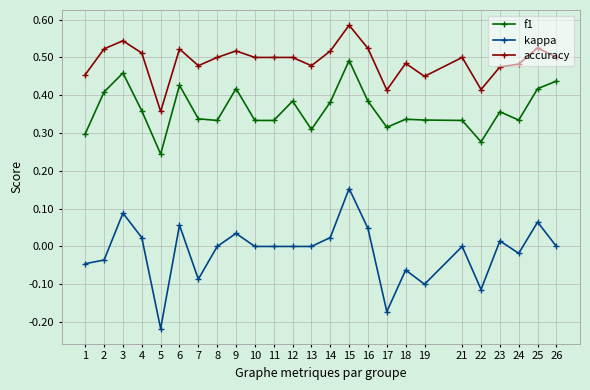

Where does the kappa series first go above 0?

3